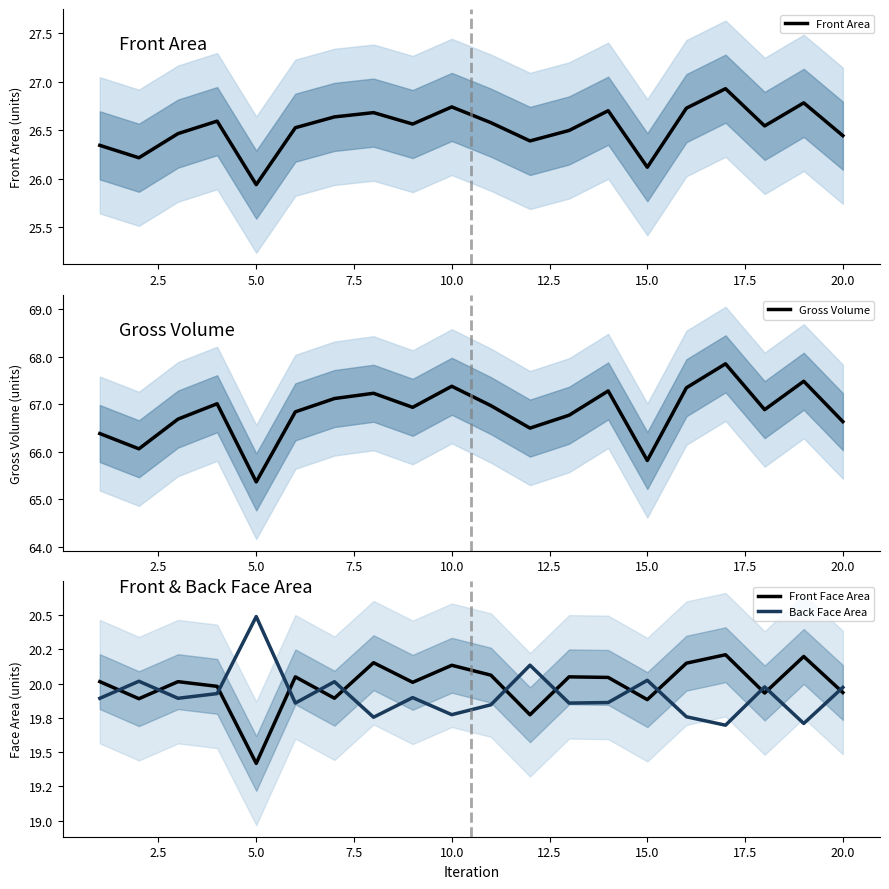

Where is Front Area nearest to the value 26?

5.0